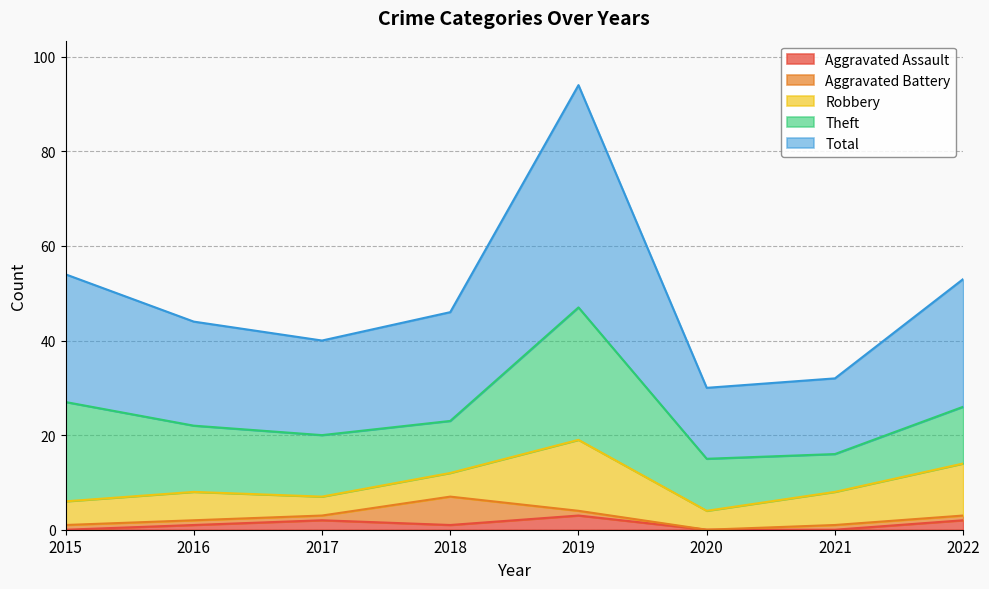

Where is the first local minimum for Theft?

2018